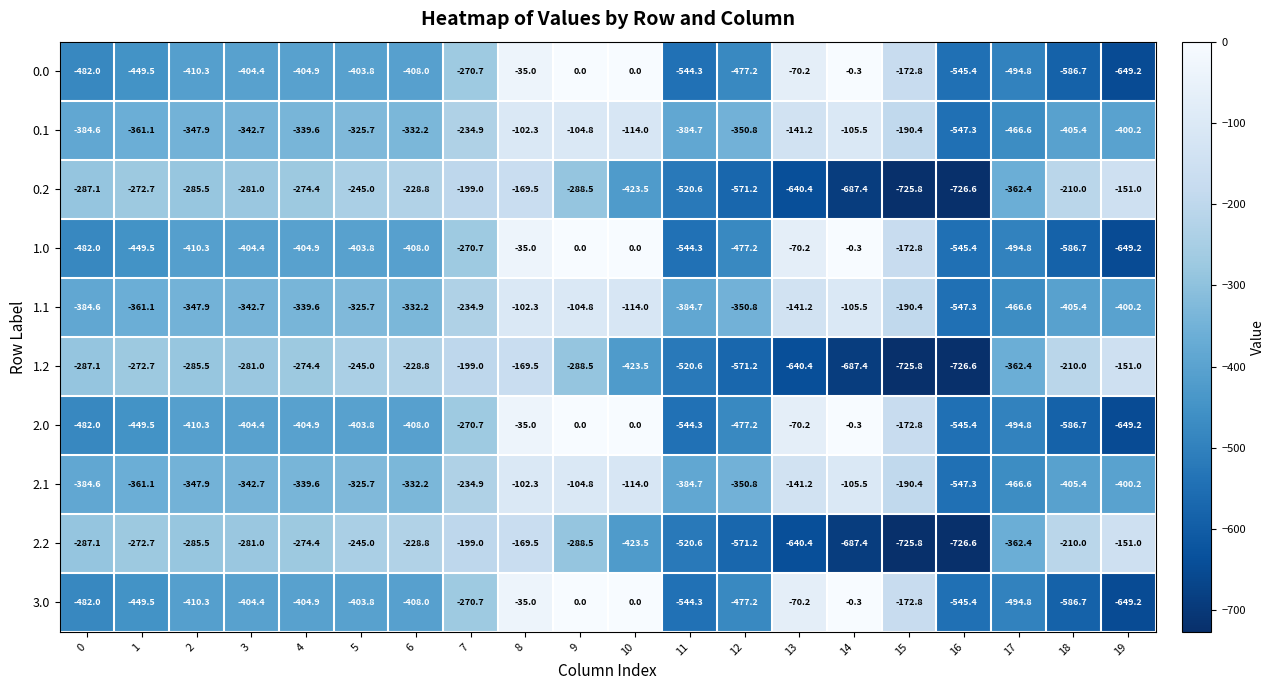

What is the difference between the second highest and minimum values in the 3.0 series?

649.2